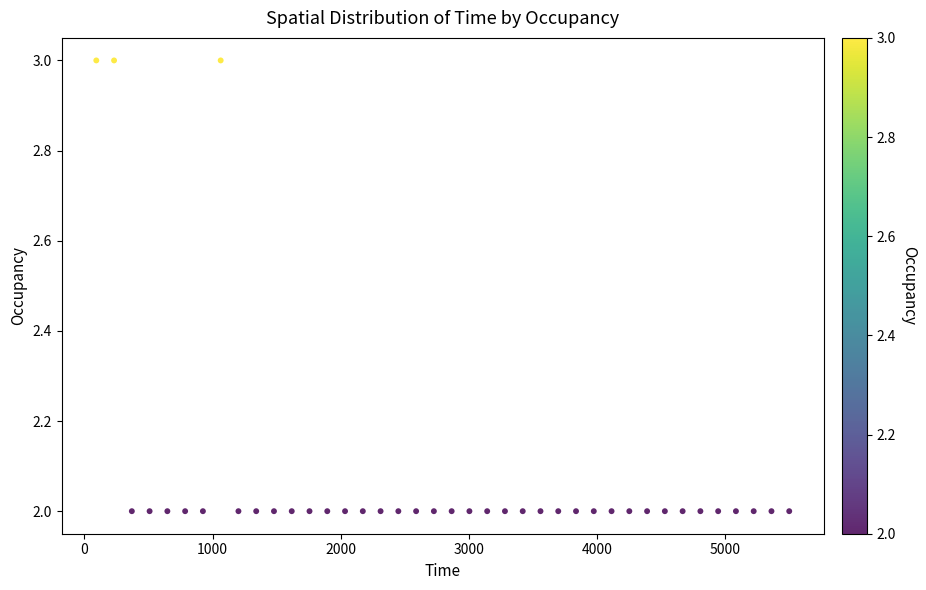

How many data points are displayed?

40